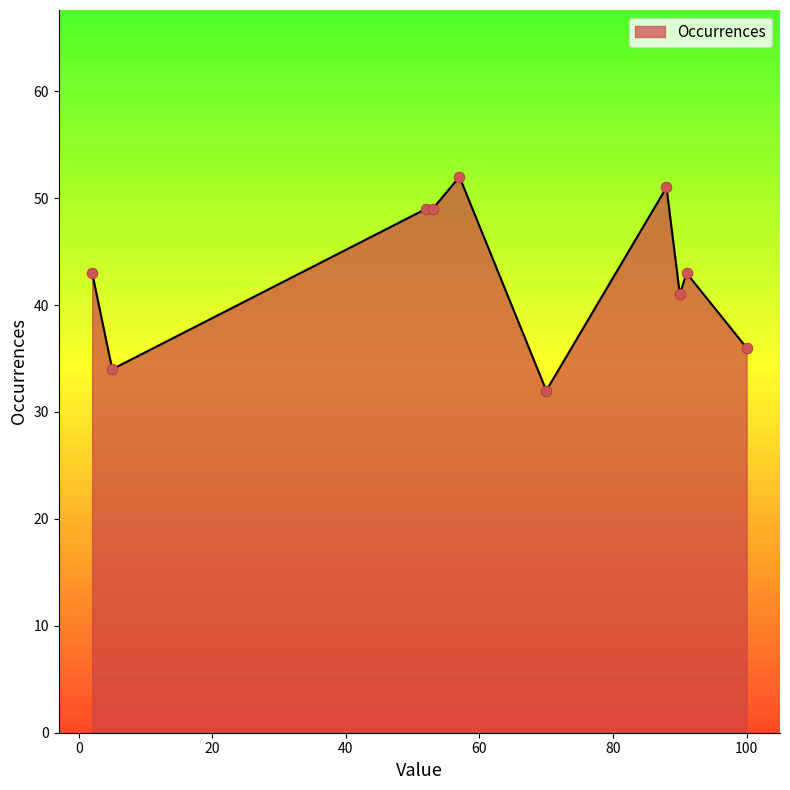

What is the maximum value shown in the chart?

52